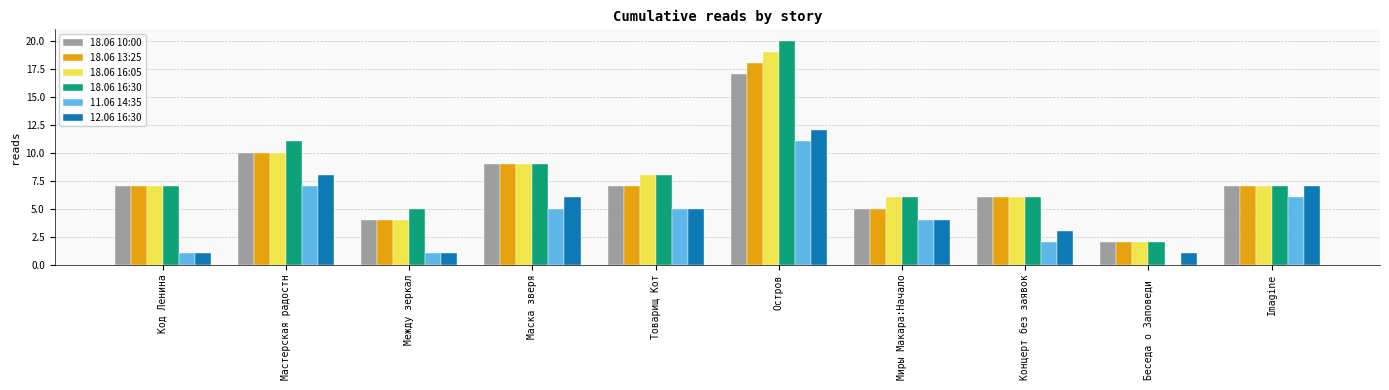

Is the value of 18.06 16:30 at Беседа о Заповеди  greater than the value of 18.06 16:05 at Концерт без заявок?

No